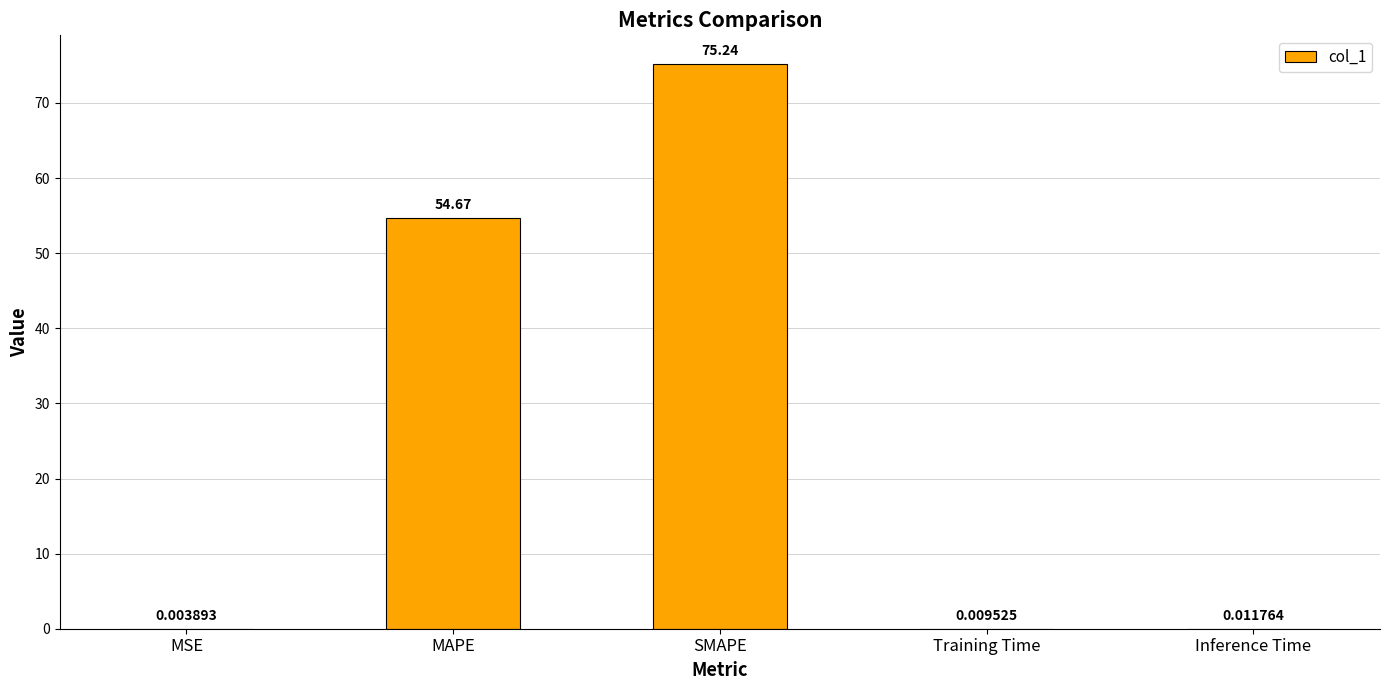

Are the bars grouped side by side (vs. stacked)?

No